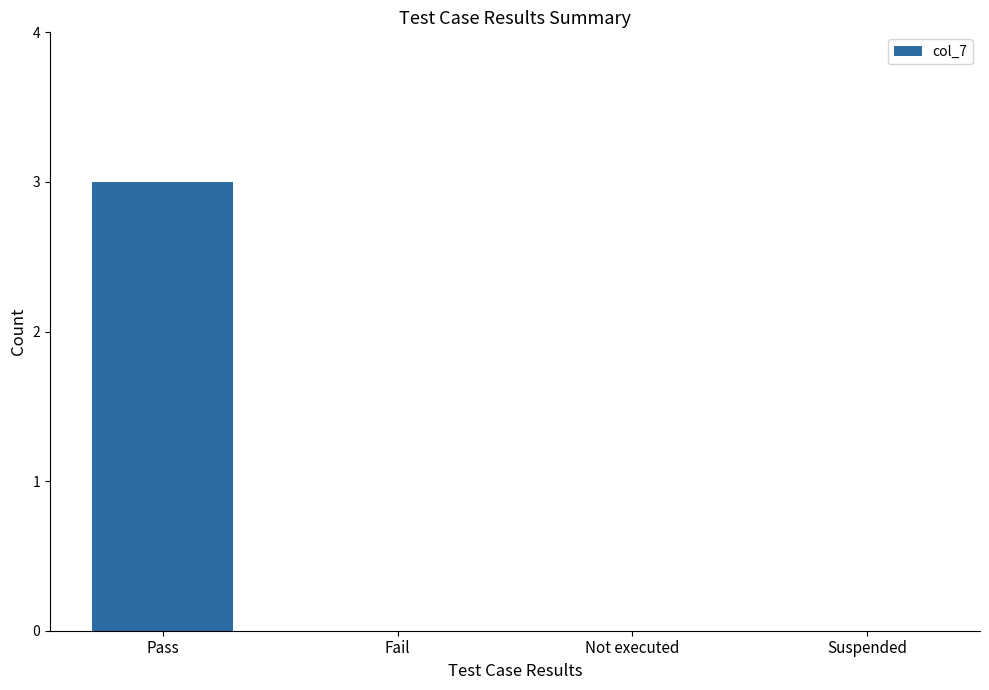

What is the sum of all values?

3